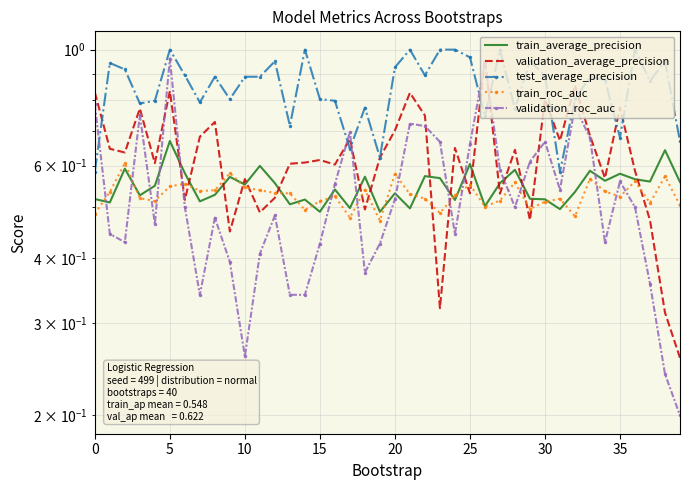

At how many categories does at least one series exceed 0?

40